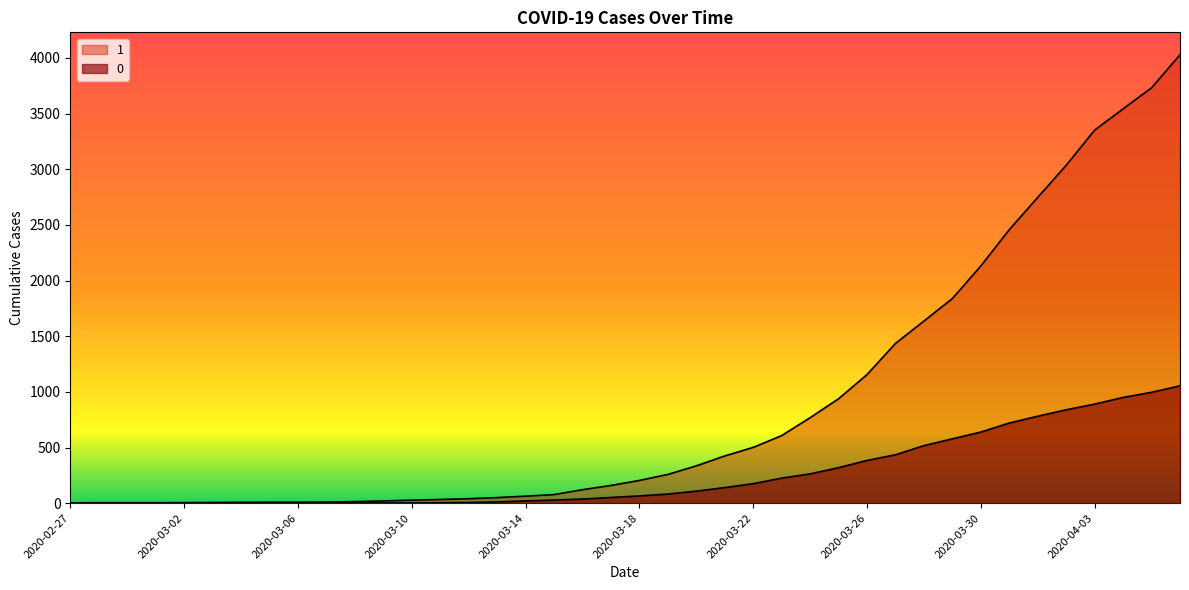

Reading left to right, transcribe all the data shown in this chart.

1: 3	4	4	4	5	6	8	9	9	10	14	20	27	33	40	50	63	77	121	159	204	258	335	424	501	607	768	938	1155	1435	1636	1838	2131	2457	2747	3035	3351	3542	3731	4028
0: 0	0	0	0	0	0	0	0	0	1	2	2	2	4	6	11	20	28	37	51	65	82	108	140	175	225	263	319	384	435	517	578	639	720	781	839	890	950	996	1054